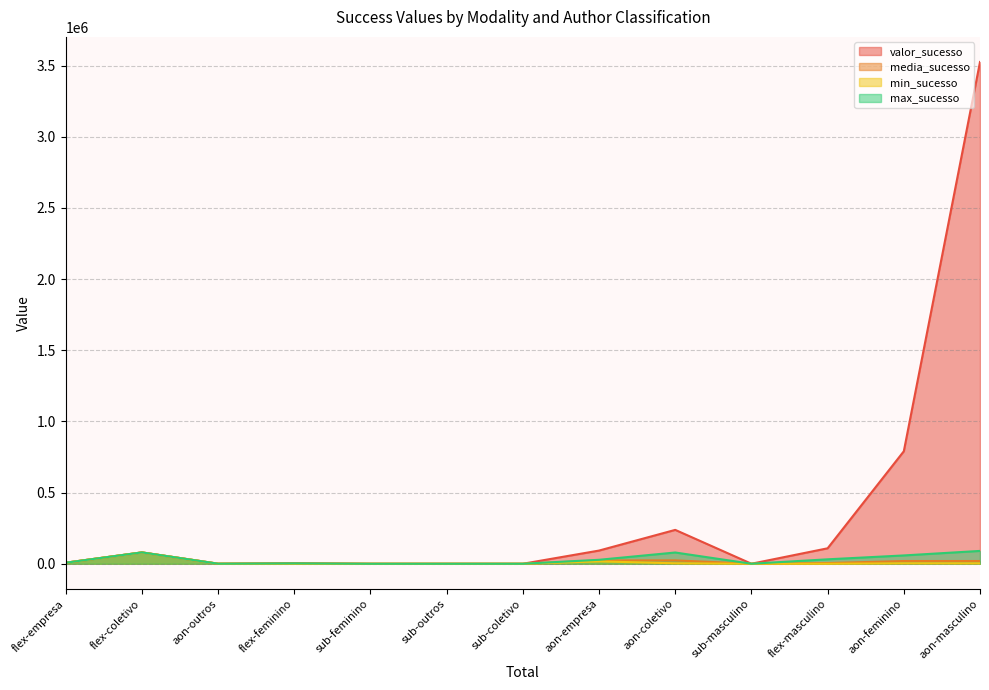

Which series has the largest range (max minus min)?

valor_sucesso